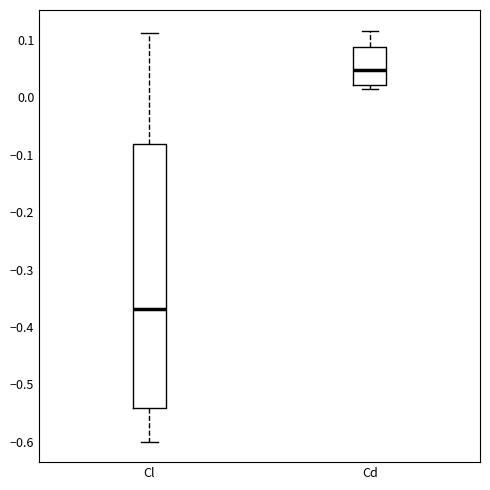

Reading left to right, transcribe this box plot: for each box, give where its median line is, the range the box spans, and where its two whiskers end, as read against the y-axis. The values are not printed on the chart, so give them approximately, as read against the axis.

Cl: median -0.37, box -0.54 to -0.08, whiskers -0.60 to 0.11
Cd: median 0.05, box 0.02 to 0.09, whiskers 0.01 to 0.12